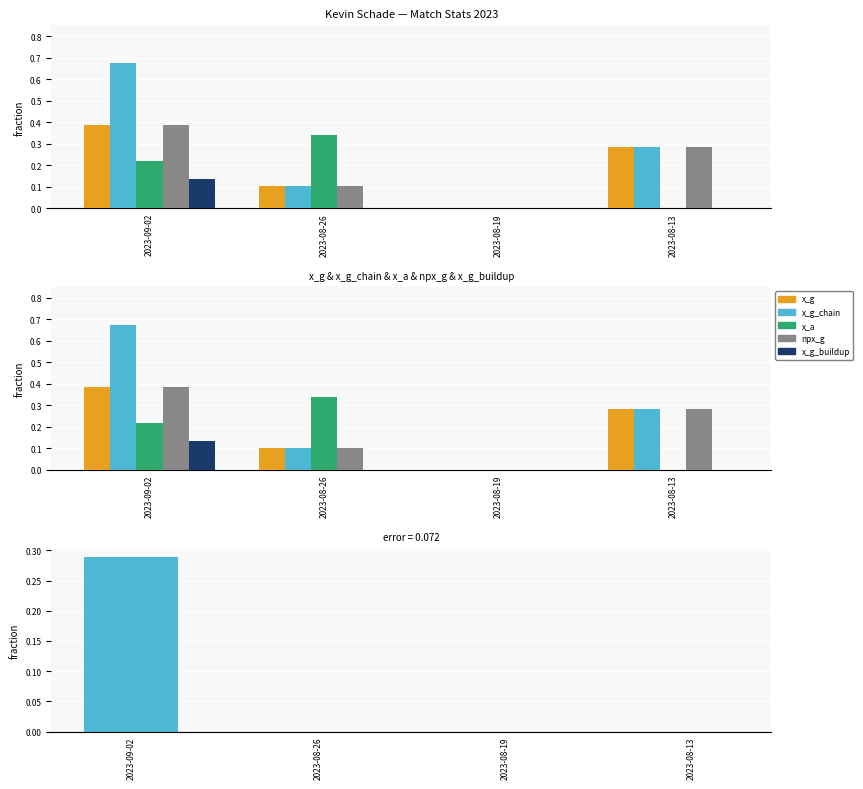

Reading left to right, list all the values displayed in this chart.

x_g: 2023-09-02=0.4	2023-08-26=0.1	2023-08-19=0.0	2023-08-13=0.3
x_g_chain: 2023-09-02=0.7	2023-08-26=0.1	2023-08-19=0.0	2023-08-13=0.3
x_a: 2023-09-02=0.2	2023-08-26=0.3	2023-08-19=0.0	2023-08-13=0.0
npx_g: 2023-09-02=0.4	2023-08-26=0.1	2023-08-19=0.0	2023-08-13=0.3
x_g_buildup: 2023-09-02=0.1	2023-08-26=0.0	2023-08-19=0.0	2023-08-13=0.0
x_g_chain - x_g: 2023-09-02=0.3	2023-08-26=0.0	2023-08-19=0.0	2023-08-13=0.0